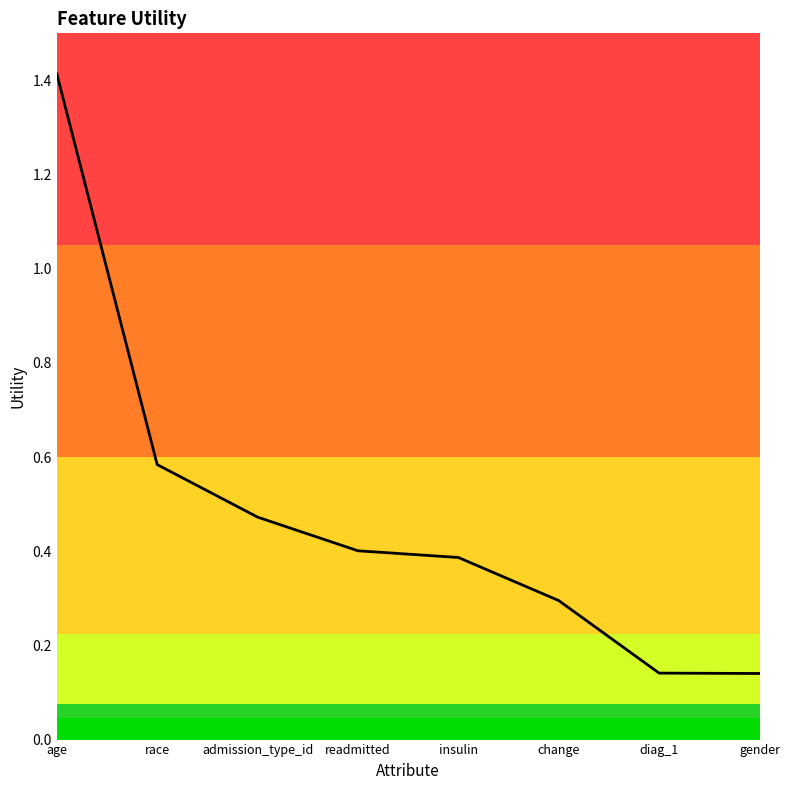

What position from the right is change?

3